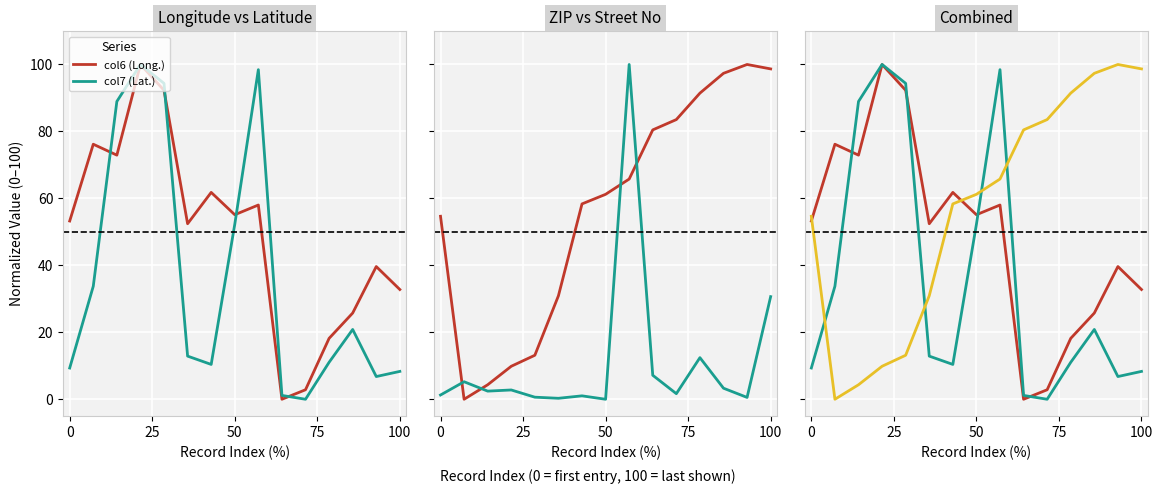

Is it true that col7 (Lat.) equals 21.8 at 5?

False